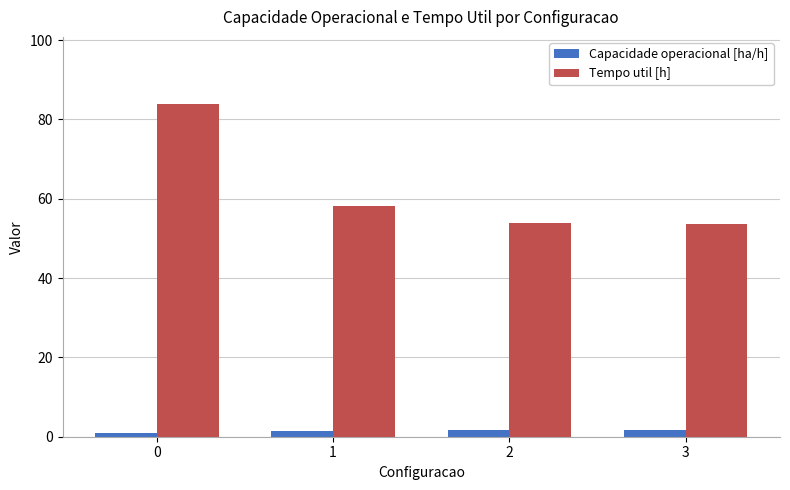

What is the average value of the Tempo util [h] series?

62.4